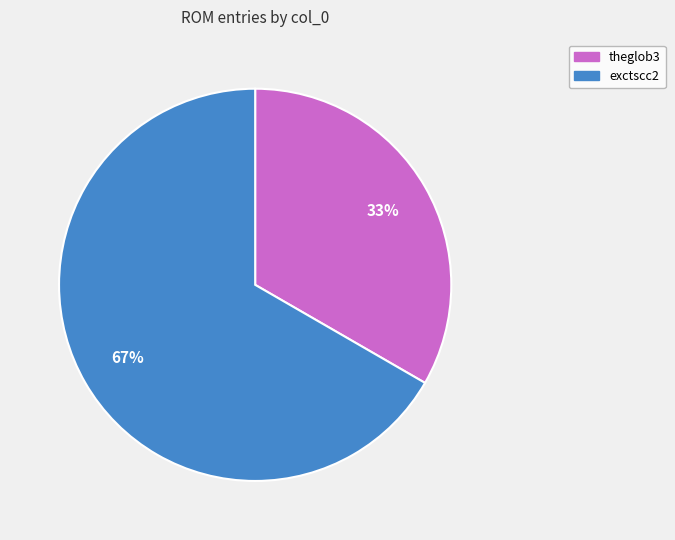

Which slice is the largest?

exctscc2